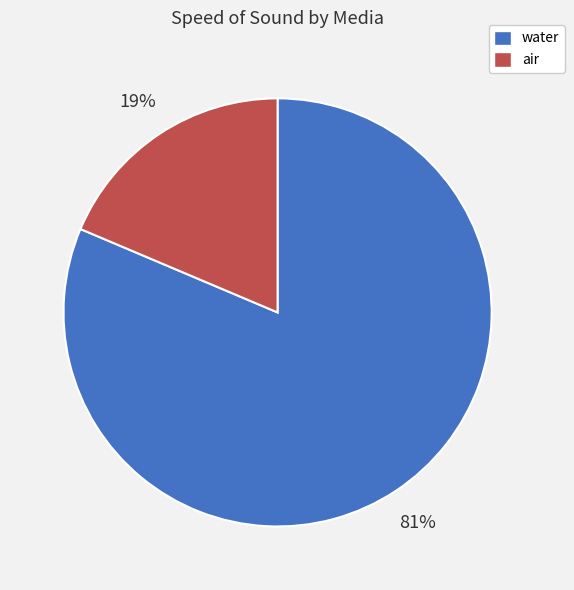

To the nearest percent, what percentage of the pie is water?

81%